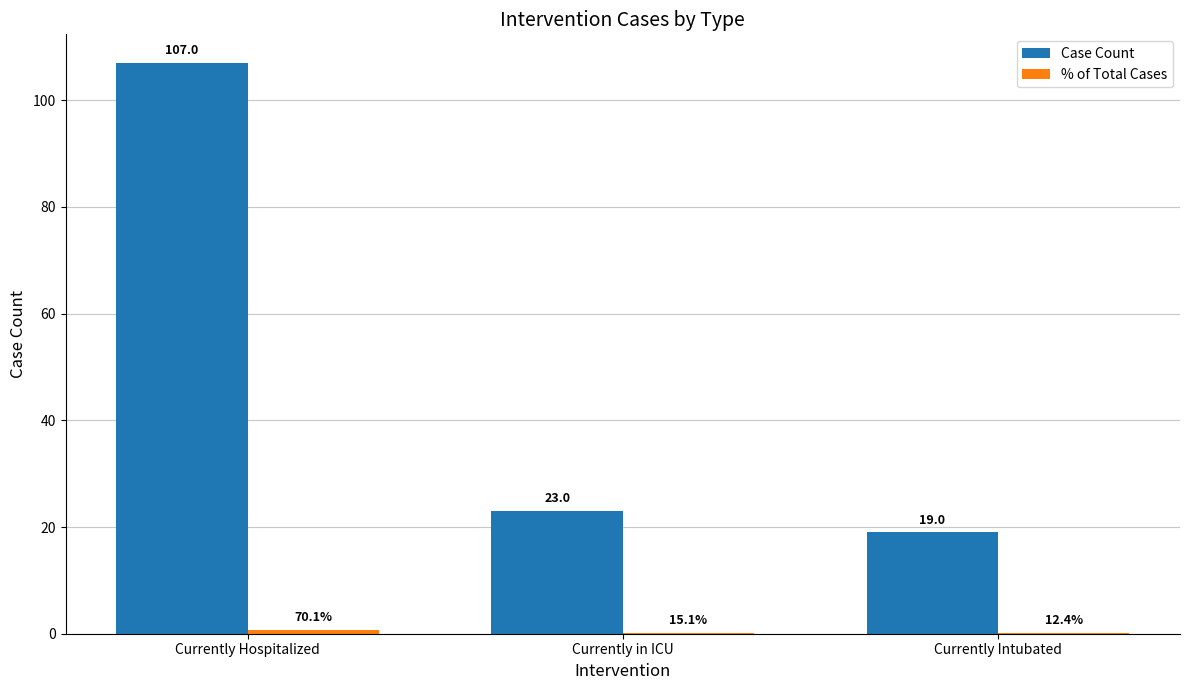

How many groups of bars are there?

3